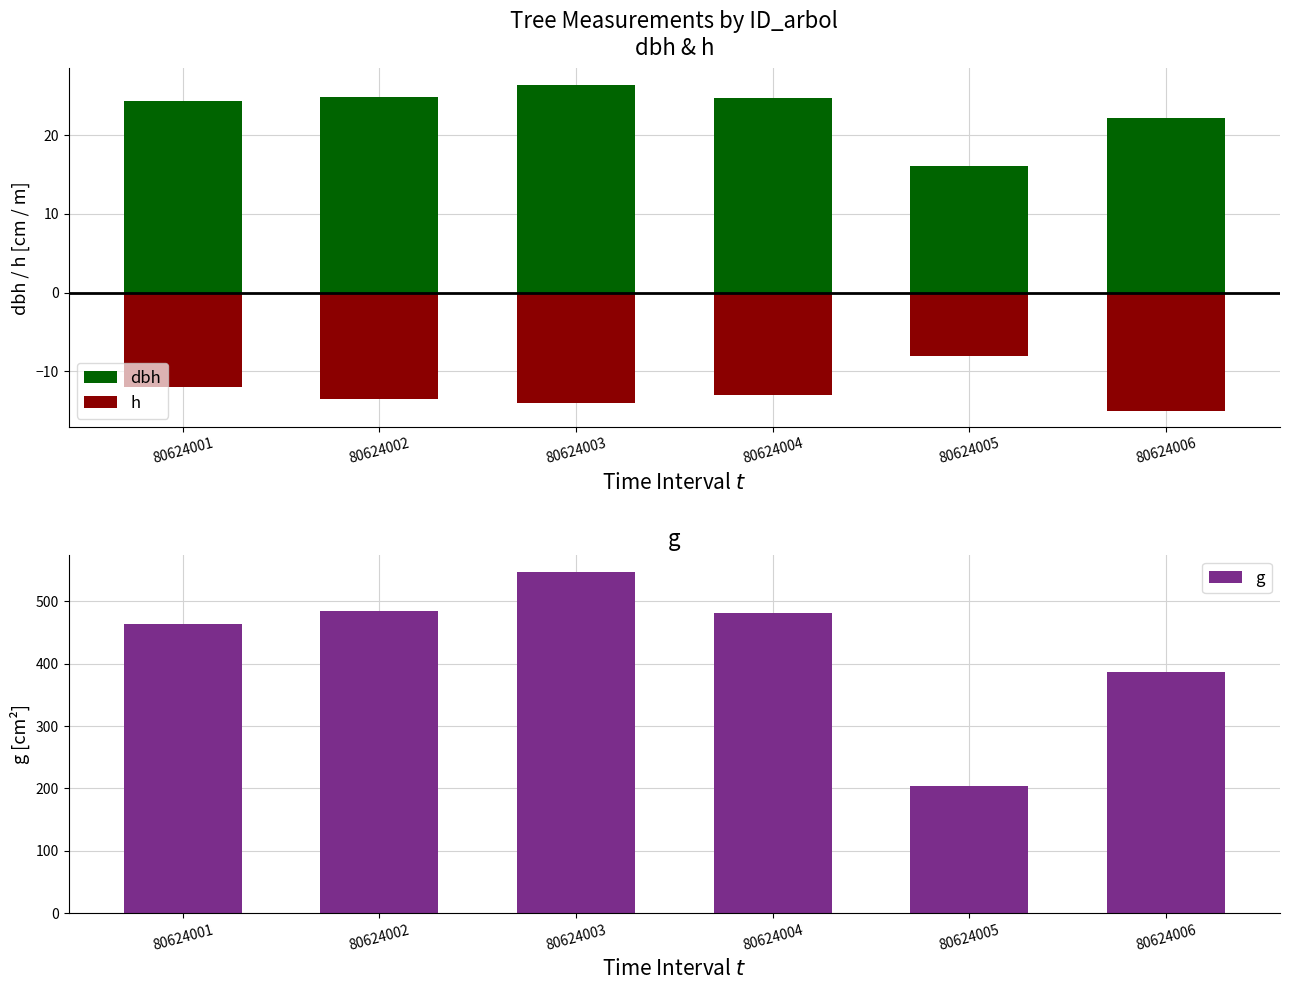

What is the maximum value for h?

-8.0